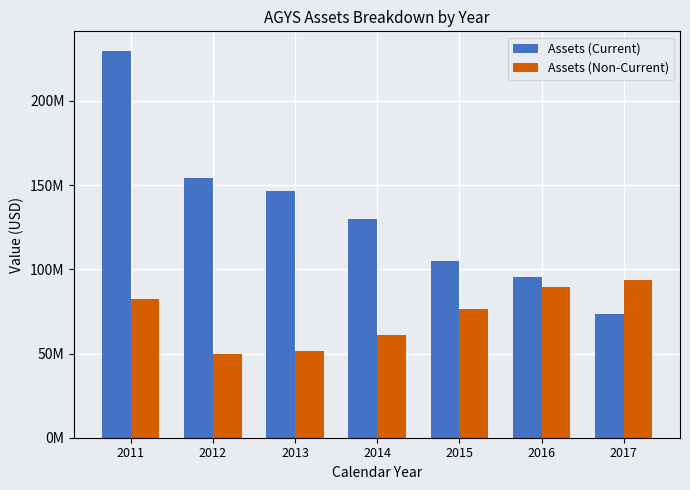

Where does the Assets (Current) series first go above 129854000?

2011